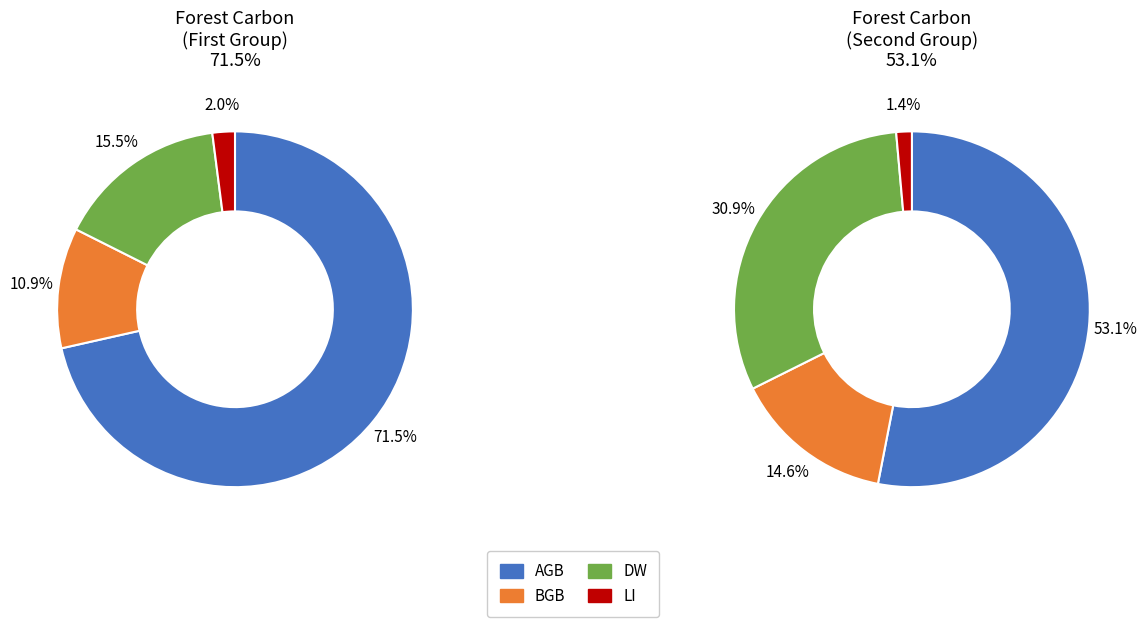

Rank the series by their average value, from highest to lowest.

AGB, DW, BGB, LI